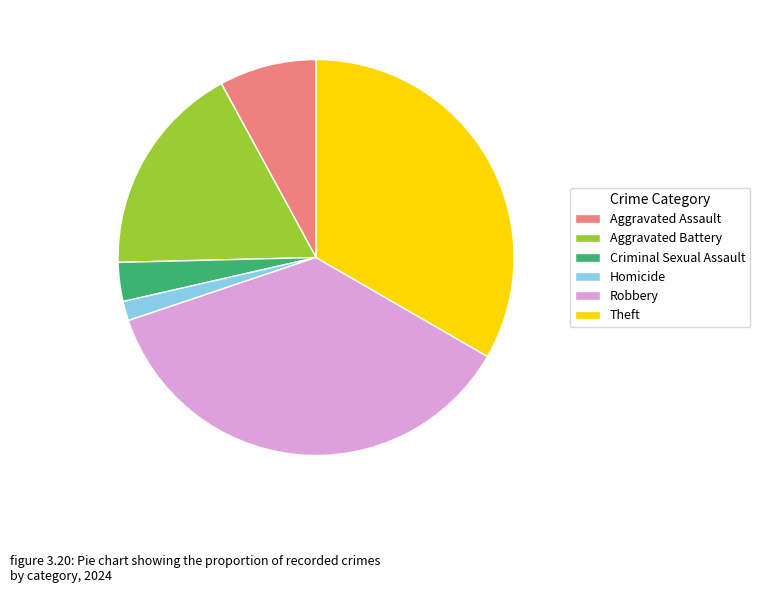

Which category has the smallest portion of the pie?

Homicide